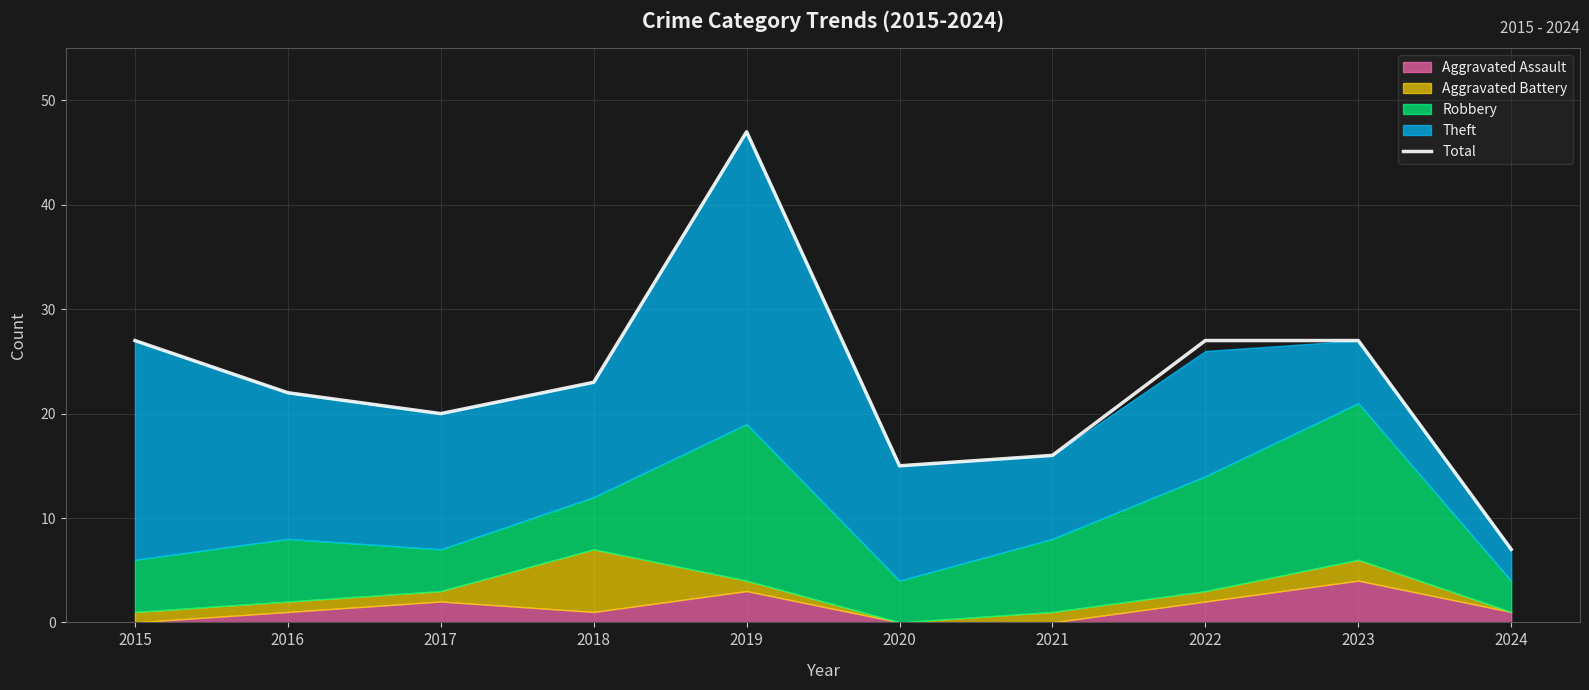

What is the ratio of the value at 2024 to the value at 2021?

0.4